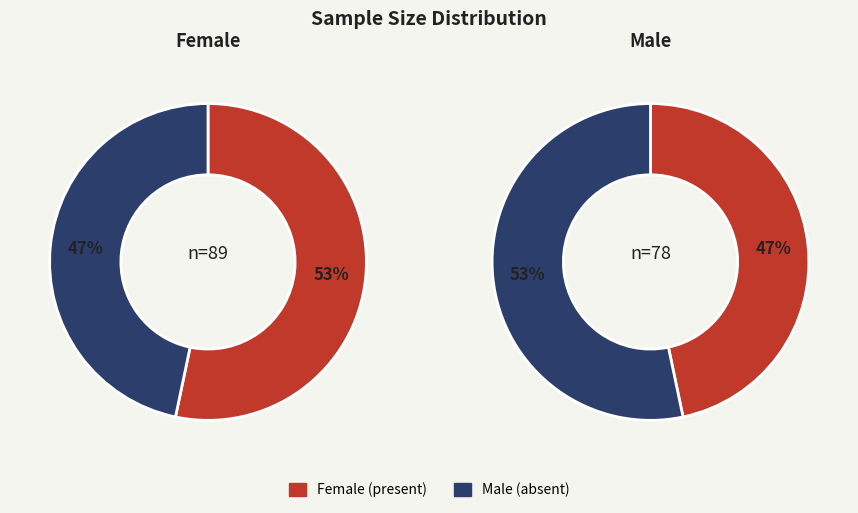

Between Male and Female, which is larger?

Female